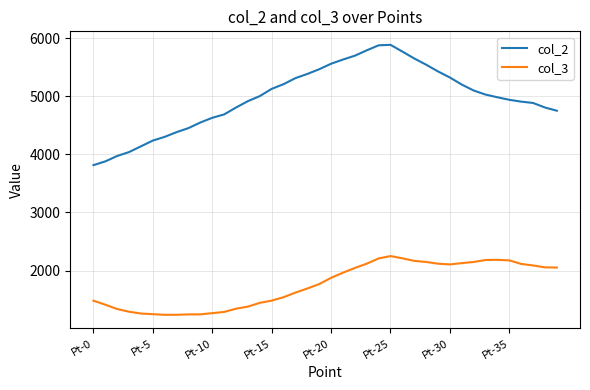

What is the difference between the maximum and minimum values in the col_3 series?

1010.2